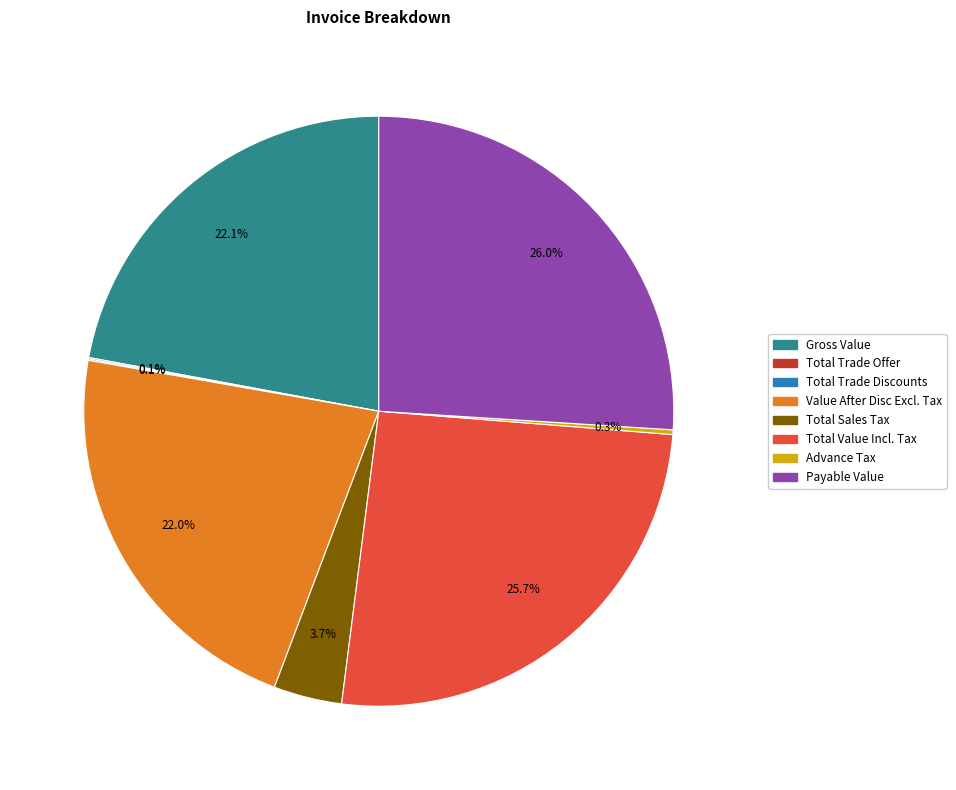

Does any single category account for the majority?

No